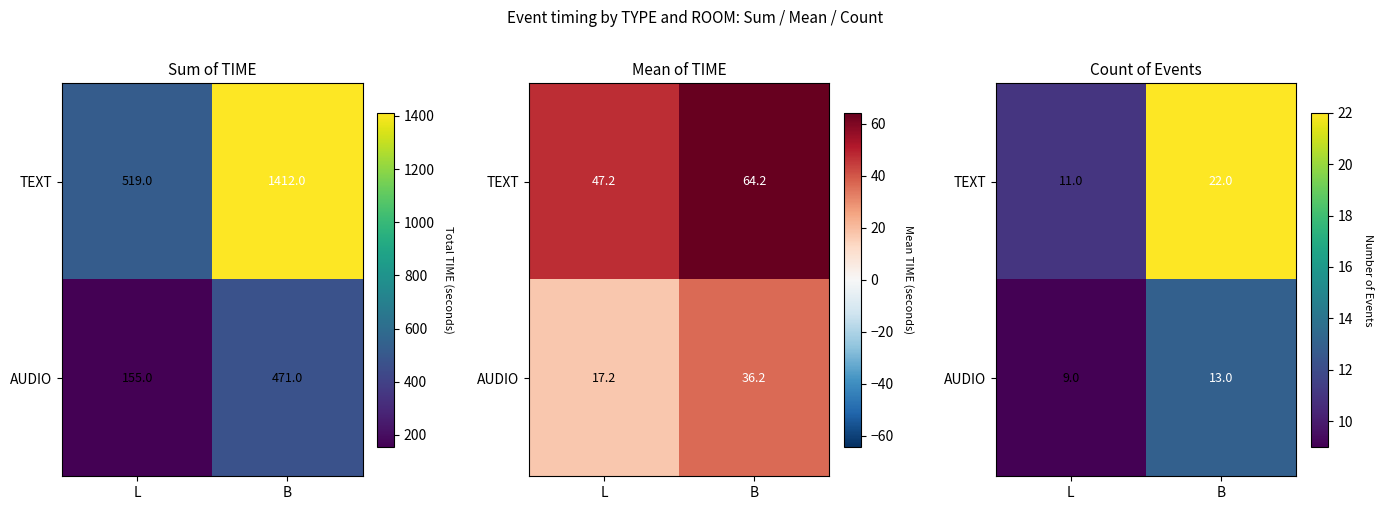

What is the difference between the maximum and minimum values in the AUDIO series?

4